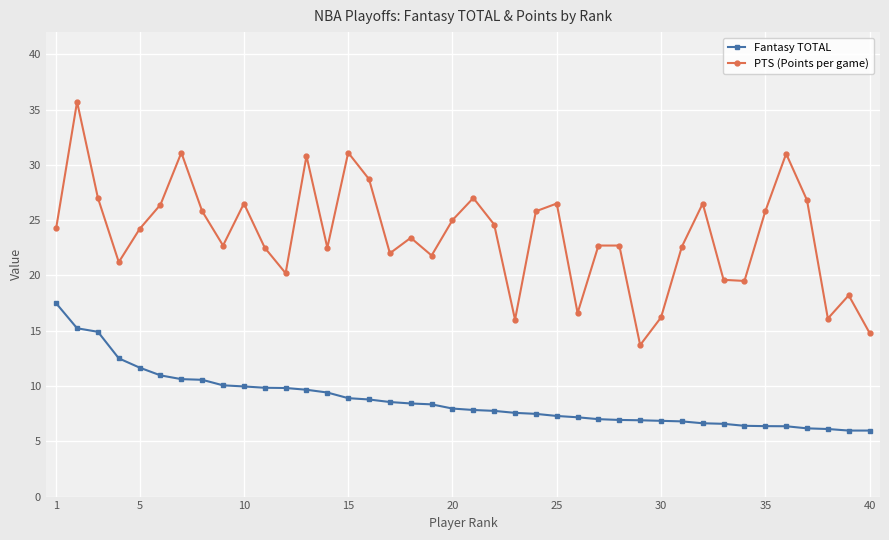

In PTS (Points per game), how many points are lower than both neighbors (excluding endpoints)?

11